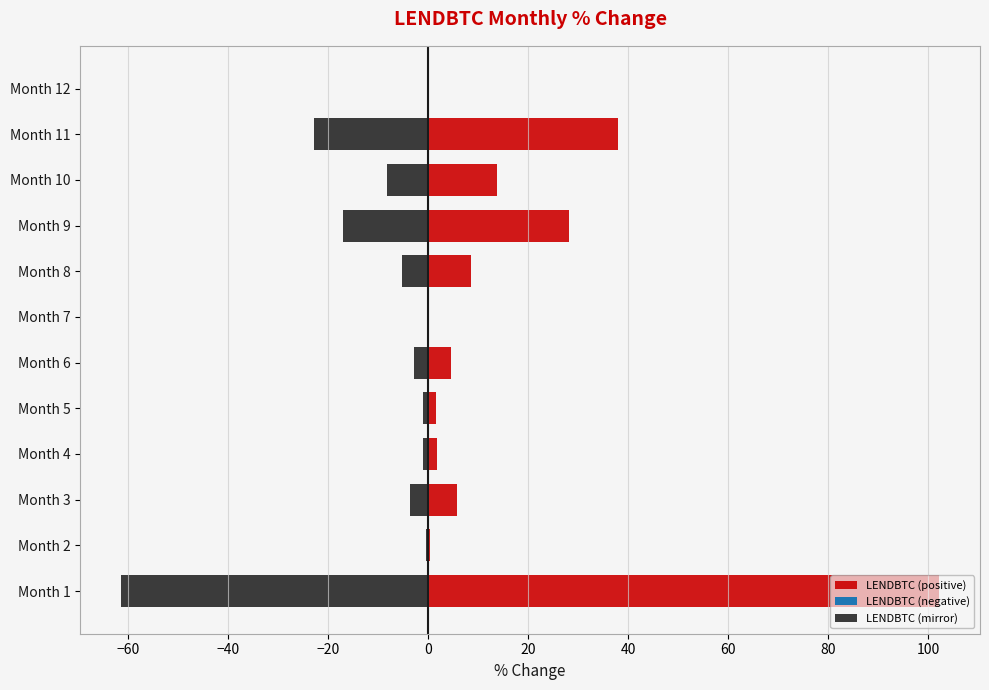

How many data points in LENDBTC (mirror) are less than -2?

7